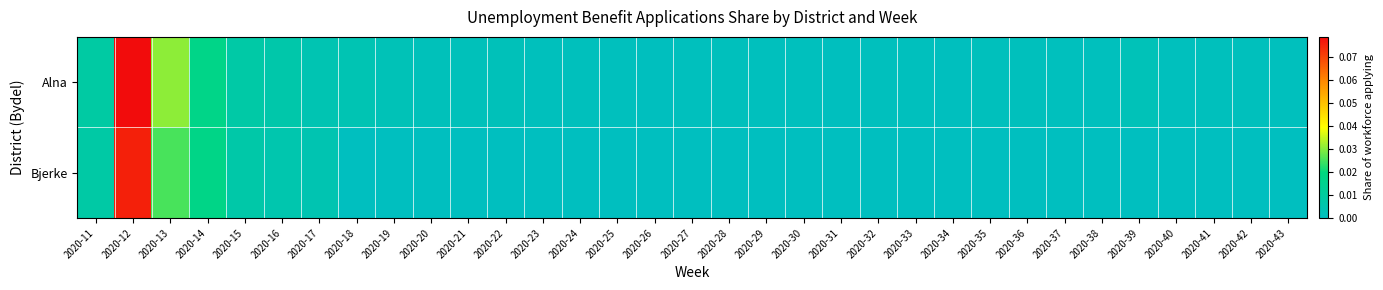

Reading left to right, transcribe all the data shown in this chart.

Alna: 2020-11=0.0	2020-12=0.1	2020-13=0.0	2020-14=0.0	2020-15=0.0	2020-16=0.0	2020-17=0.0	2020-18=0.0	2020-19=0.0	2020-20=0.0	2020-21=0.0	2020-22=0.0	2020-23=0.0	2020-24=0.0	2020-25=0.0	2020-26=0.0	2020-27=0.0	2020-28=0.0	2020-29=0.0	2020-30=0.0	2020-31=0.0	2020-32=0.0	2020-33=0.0	2020-34=0.0	2020-35=0.0	2020-36=0.0	2020-37=0.0	2020-38=0.0	2020-39=0.0	2020-40=0.0	2020-41=0.0	2020-42=0.0	2020-43=0.0
Bjerke: 2020-11=0.0	2020-12=0.1	2020-13=0.0	2020-14=0.0	2020-15=0.0	2020-16=0.0	2020-17=0.0	2020-18=0.0	2020-19=0.0	2020-20=0.0	2020-21=0.0	2020-22=0.0	2020-23=0.0	2020-24=0.0	2020-25=0.0	2020-26=0.0	2020-27=0.0	2020-28=0.0	2020-29=0.0	2020-30=0.0	2020-31=0.0	2020-32=0.0	2020-33=0.0	2020-34=0.0	2020-35=0.0	2020-36=0.0	2020-37=0.0	2020-38=0.0	2020-39=0.0	2020-40=0.0	2020-41=0.0	2020-42=0.0	2020-43=0.0